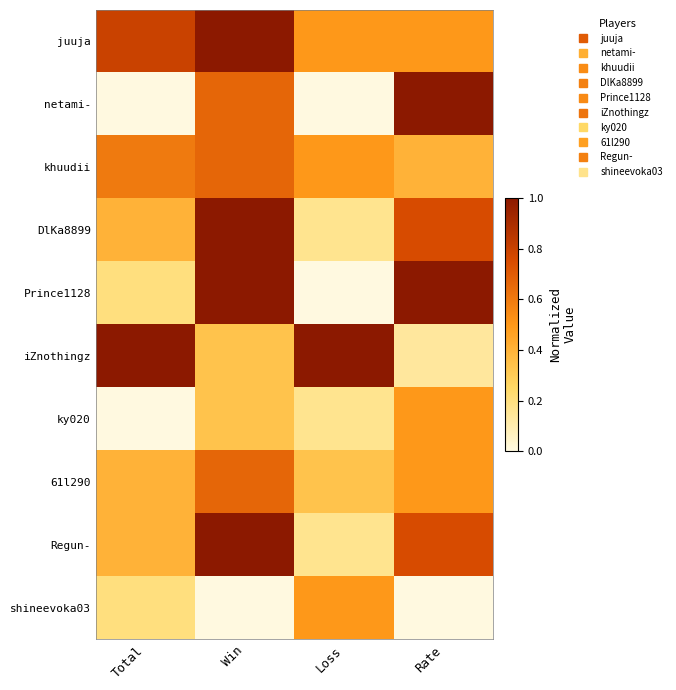

At how many categories does at least one series exceed 0?

4